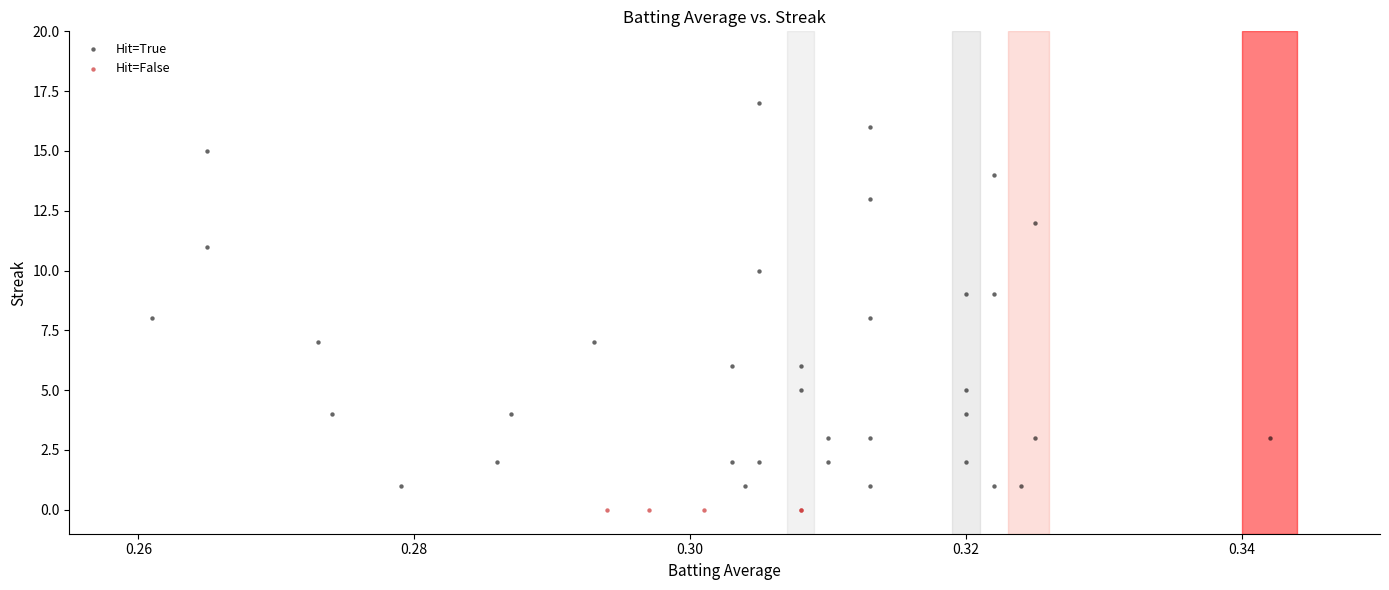

Which series reaches the minimum Y coordinate?

Hit=False